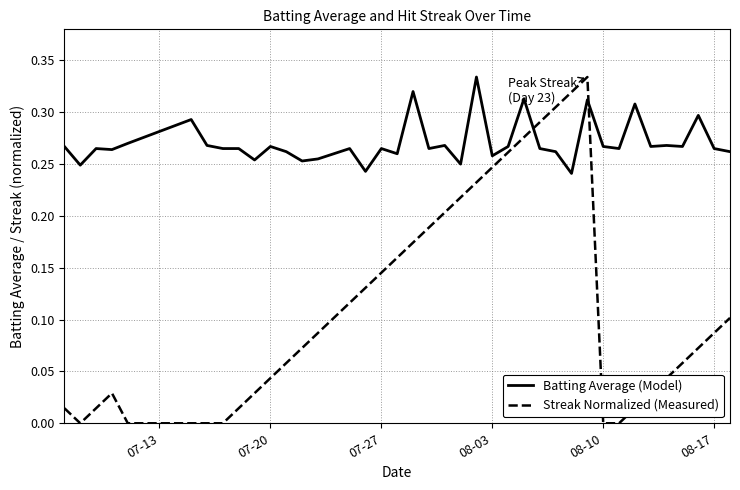

Which series has the widest spread of values?

Streak Normalized (Measured)